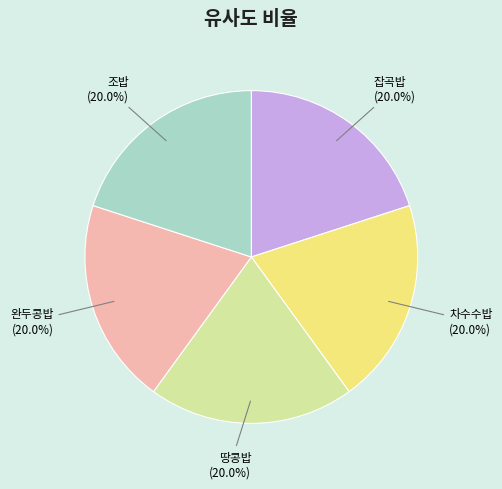

Is there any slice that represents more than half of the pie?

No